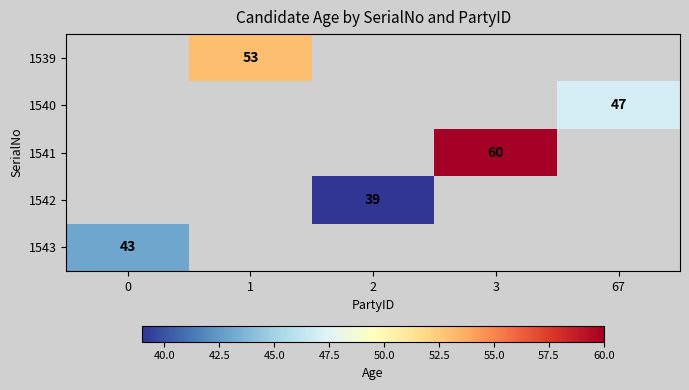

Which label corresponds to the largest value in the chart?

3